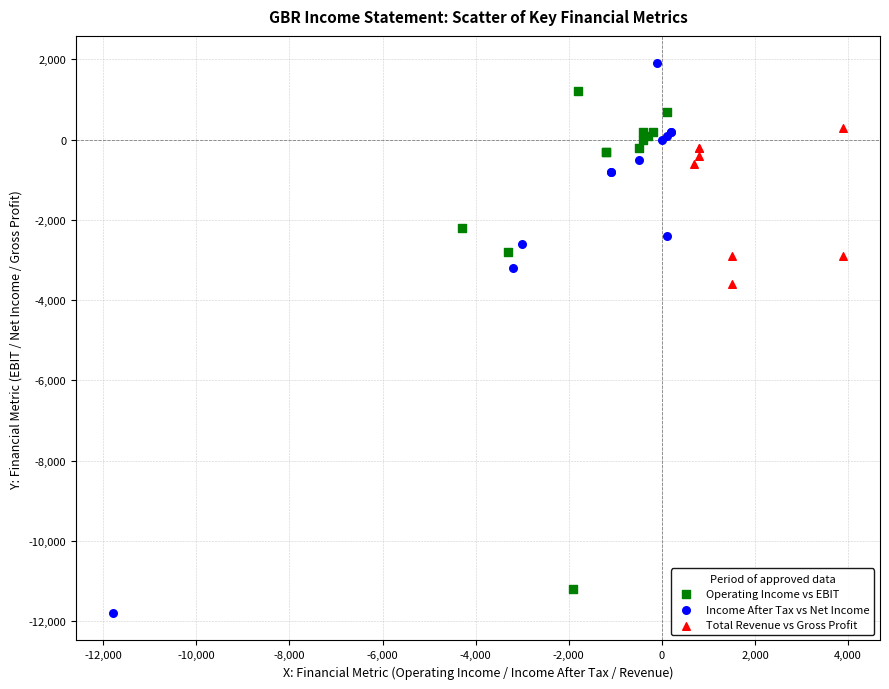

Which series contains the highest Y value?

Income After Tax vs Net Income